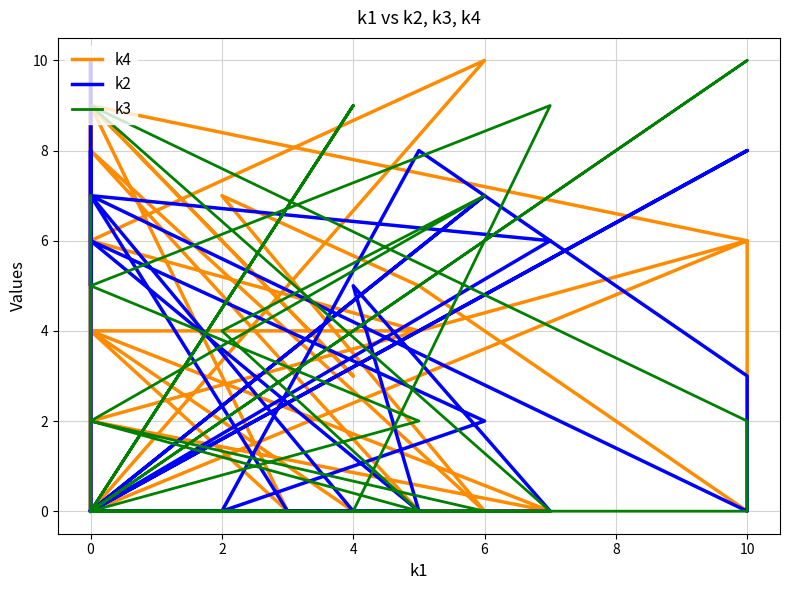

Does the chart have visible grid lines?

Yes